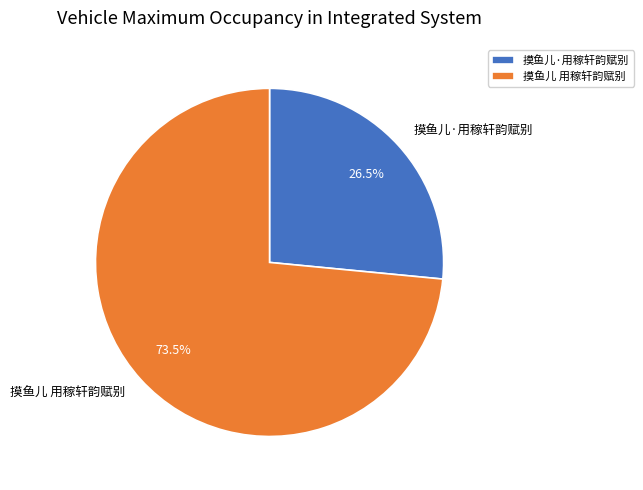

What is the largest slice in the pie chart?

摸鱼儿 用稼轩韵赋别